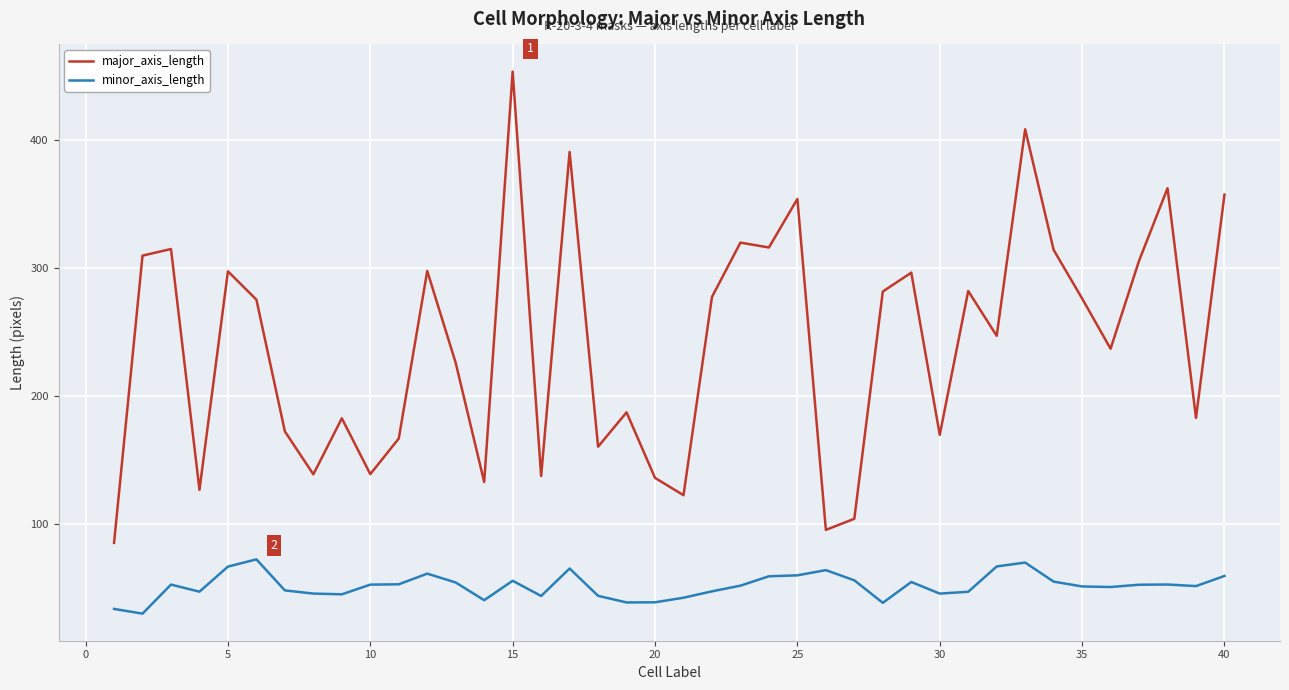

What is the difference between the maximum and minimum values in the minor_axis_length series?

42.4